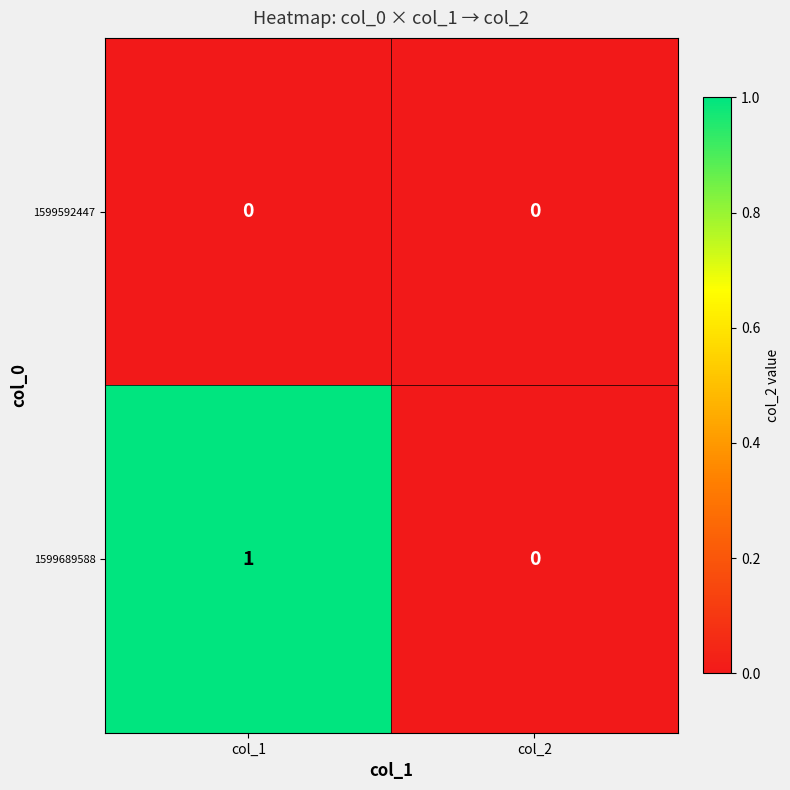

At which category is the sum across all series the highest?

col_1